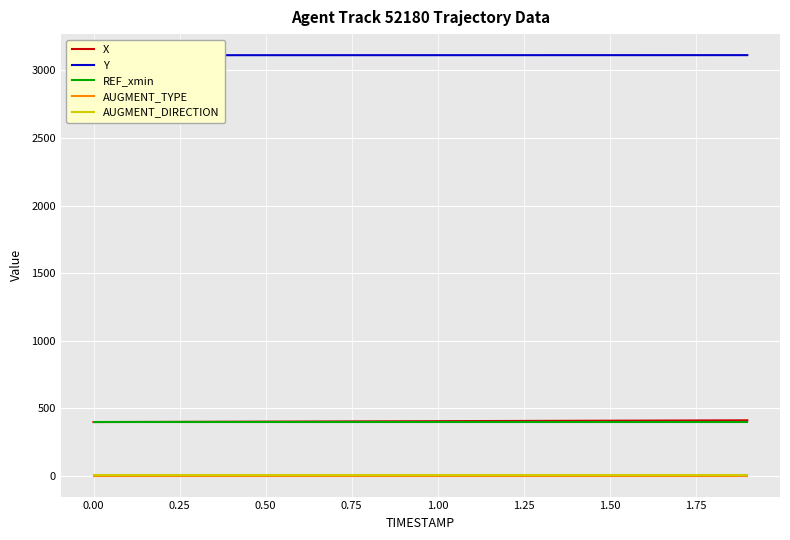

True or false: REF_xmin and AUGMENT_DIRECTION intersect in this chart.

False